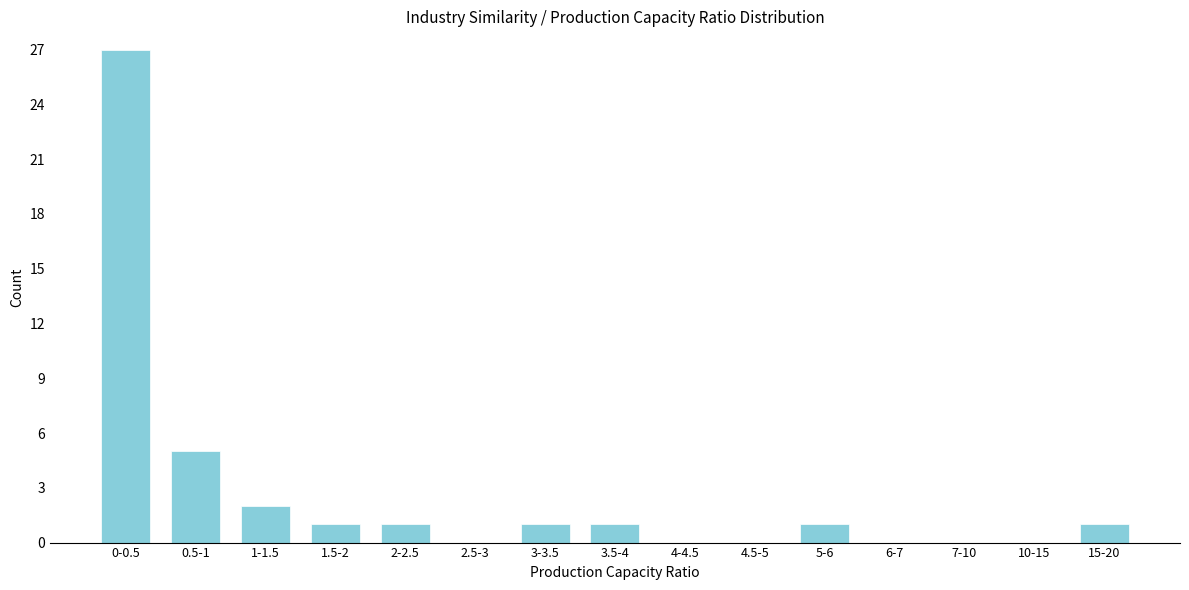

Reading left to right, what are all the values shown in this chart?

0-0.5=27	0.5-1=5	1-1.5=2	1.5-2=1	2-2.5=1	2.5-3=0	3-3.5=1	3.5-4=1	4-4.5=0	4.5-5=0	5-6=1	6-7=0	7-10=0	10-15=0	15-20=1